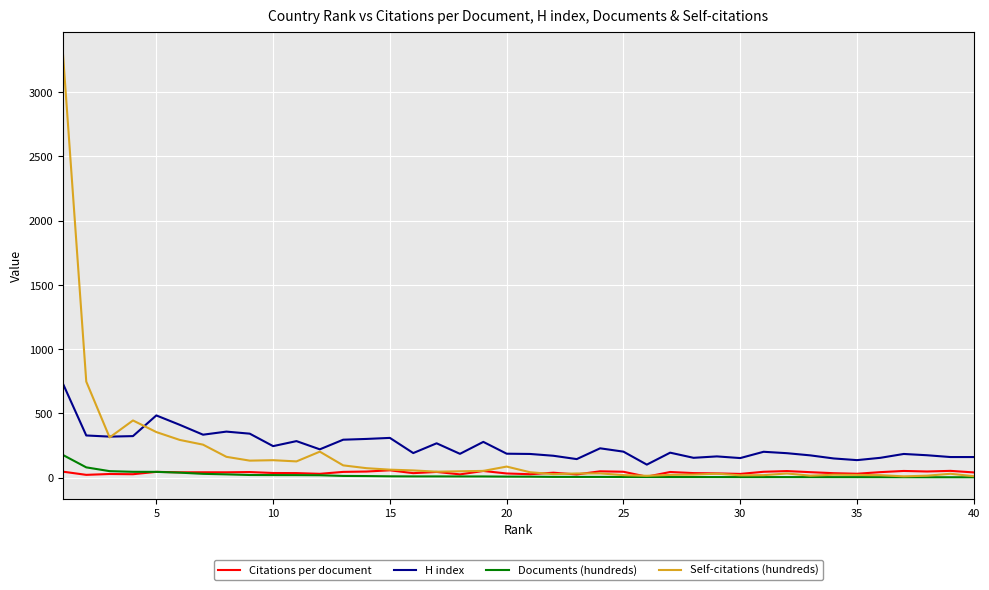

True or false: H index and Documents (hundreds) cross at least once.

False